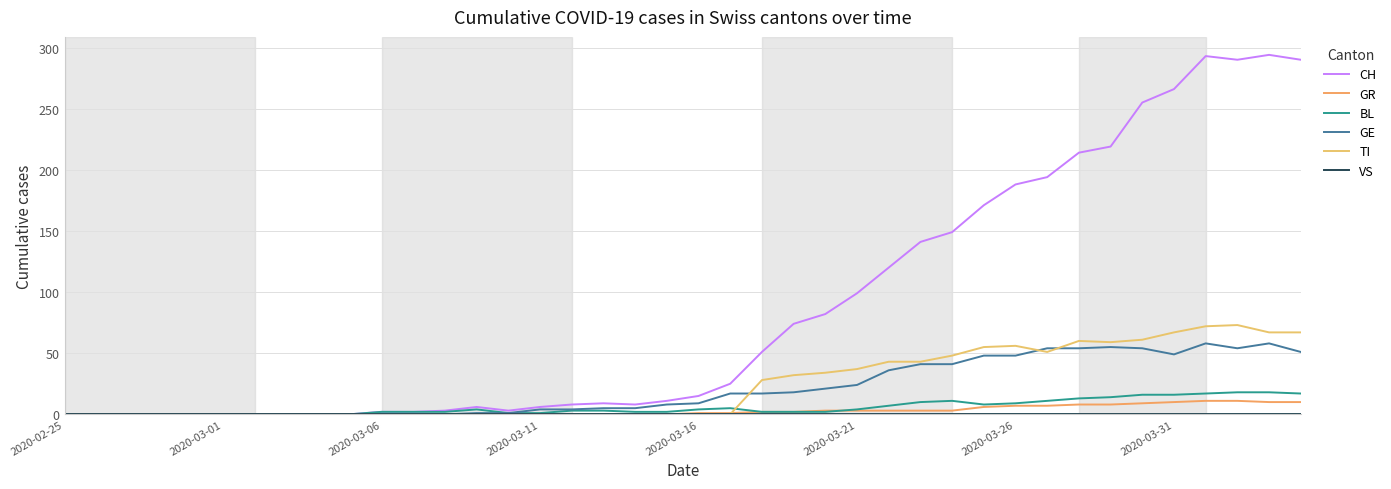

Reading left to right, list all the values displayed in this chart.

CH: 0	0	0	0	0	0	0	0	0	0	2	2	3	6	3	6	8	9	8	11	15	25	51	74	82	99	120	141	149	171	188	194	214	219	255	266	293	290	294	290
GR: 0	0	0	0	0	0	0	0	0	0	0	0	0	0	0	0	0	0	0	0	1	1	2	2	3	3	3	3	3	6	7	7	8	8	9	10	11	11	10	10
BL: 0	0	0	0	0	0	0	0	0	0	2	2	2	4	1	1	3	3	2	2	4	5	2	2	2	4	7	10	11	8	9	11	13	14	16	16	17	18	18	17
GE: 0	0	0	0	0	0	0	0	0	0	0	0	0	1	1	4	4	5	5	8	9	17	17	18	21	24	36	41	41	48	48	54	54	55	54	49	58	54	58	51
TI: 0	0	0	0	0	0	0	0	0	0	0	0	0	0	0	0	0	0	0	0	0	0	28	32	34	37	43	43	48	55	56	51	60	59	61	67	72	73	67	67
VS: 0	0	0	0	0	0	0	0	0	0	0	0	0	0	0	0	0	0	0	0	0	0	0	0	0	0	0	0	0	0	0	0	0	0	0	0	0	0	0	0